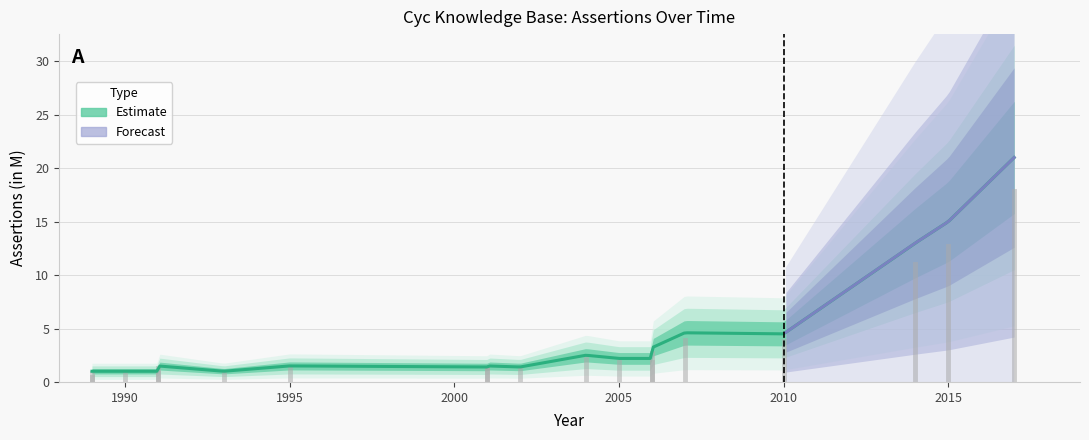

The chart shows a value of 1.5 at 1991. True or false?

True